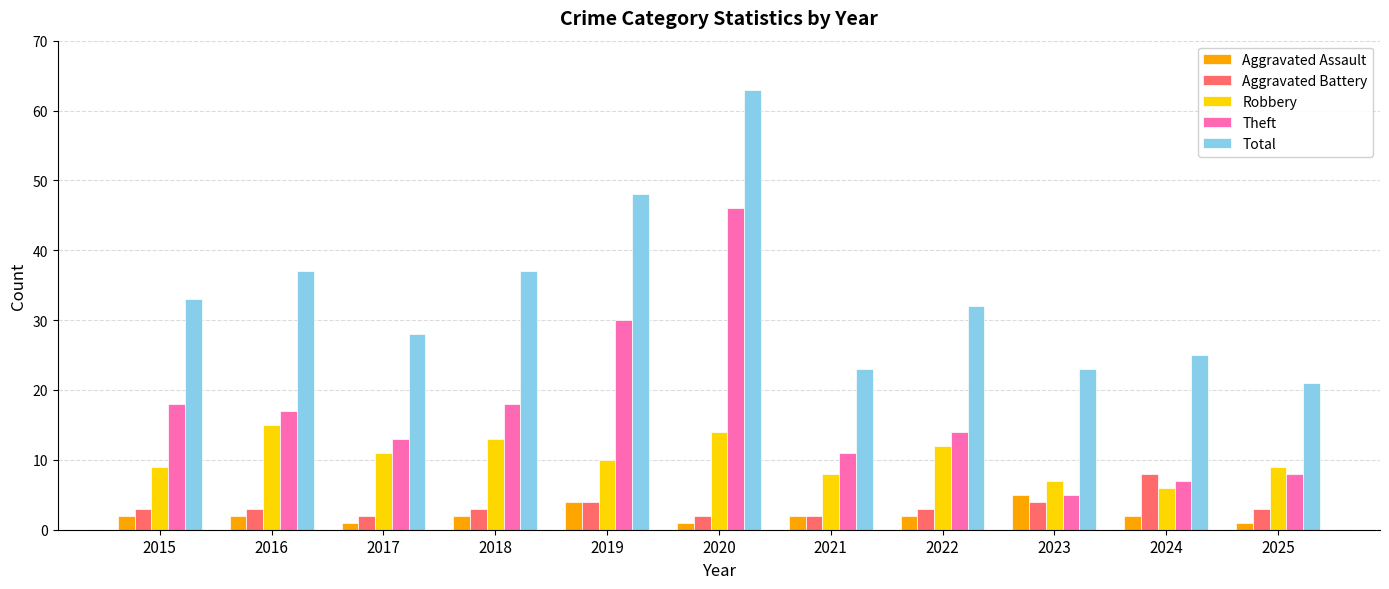

Reading left to right, transcribe all the data shown in this chart.

Aggravated Assault: 2	2	1	2	4	1	2	2	5	2	1
Aggravated Battery: 3	3	2	3	4	2	2	3	4	8	3
Robbery: 9	15	11	13	10	14	8	12	7	6	9
Theft: 18	17	13	18	30	46	11	14	5	7	8
Total: 33	37	28	37	48	63	23	32	23	25	21